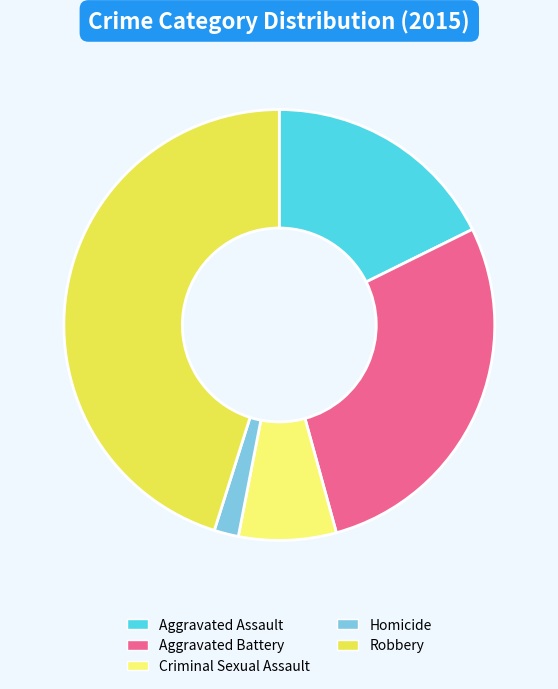

Does Homicide account for over 50% of the chart?

No